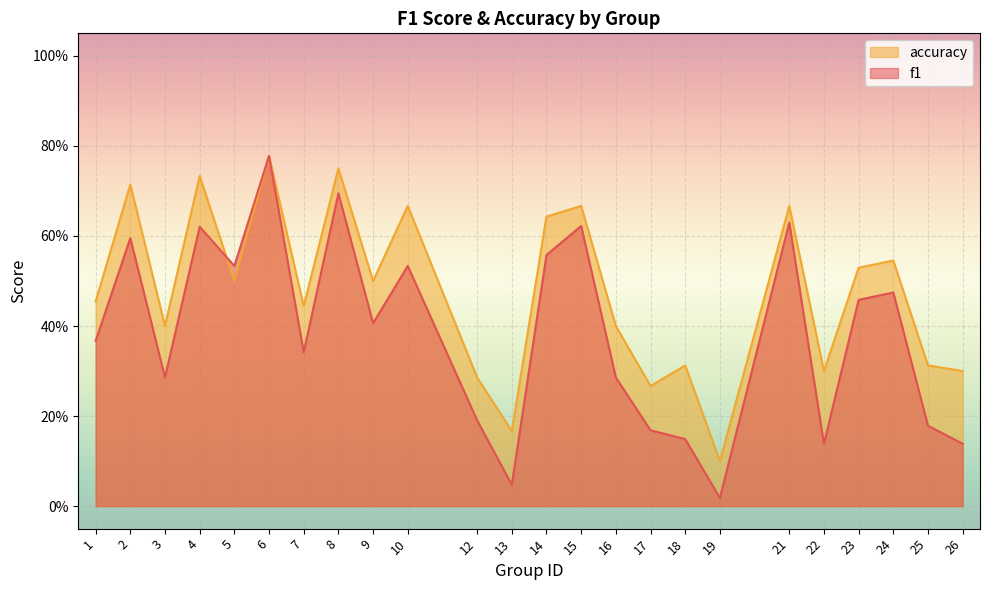

List the series in order of their overall mean, lowest first.

f1, accuracy